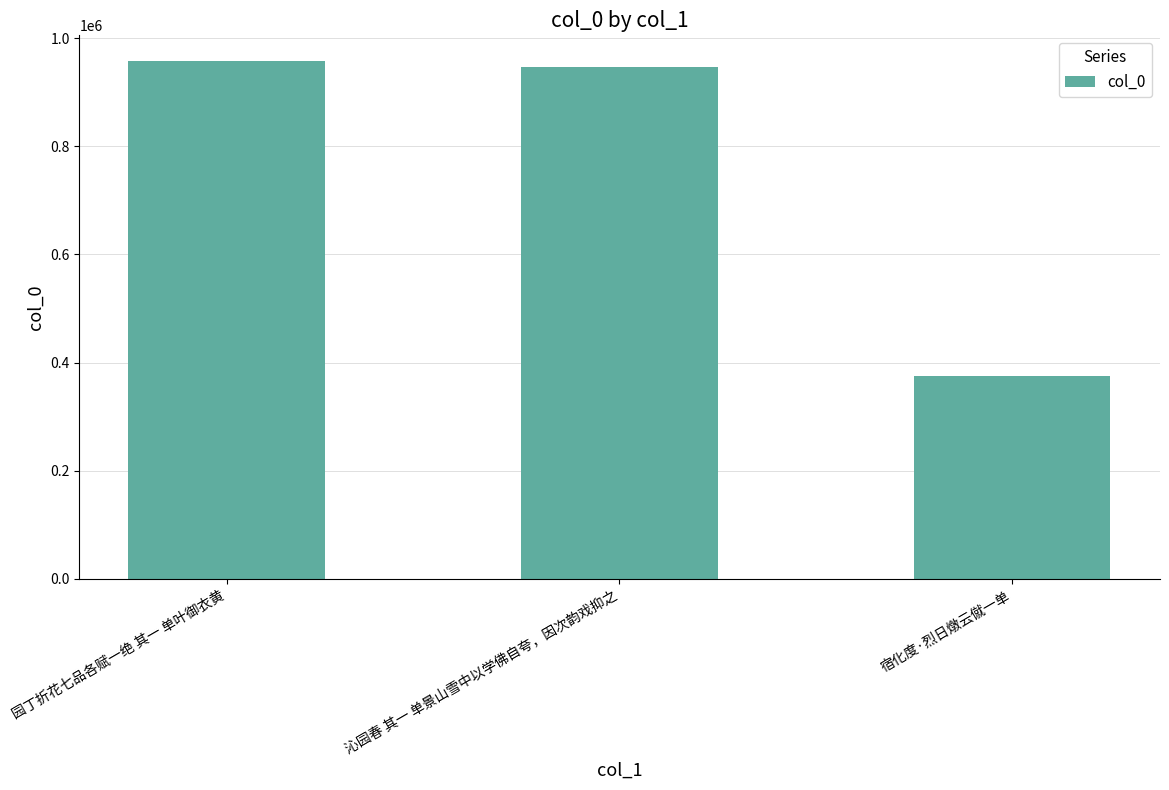

Where does the data first go above 945821?

园丁折花七品各赋一绝 其一 单叶御衣黄